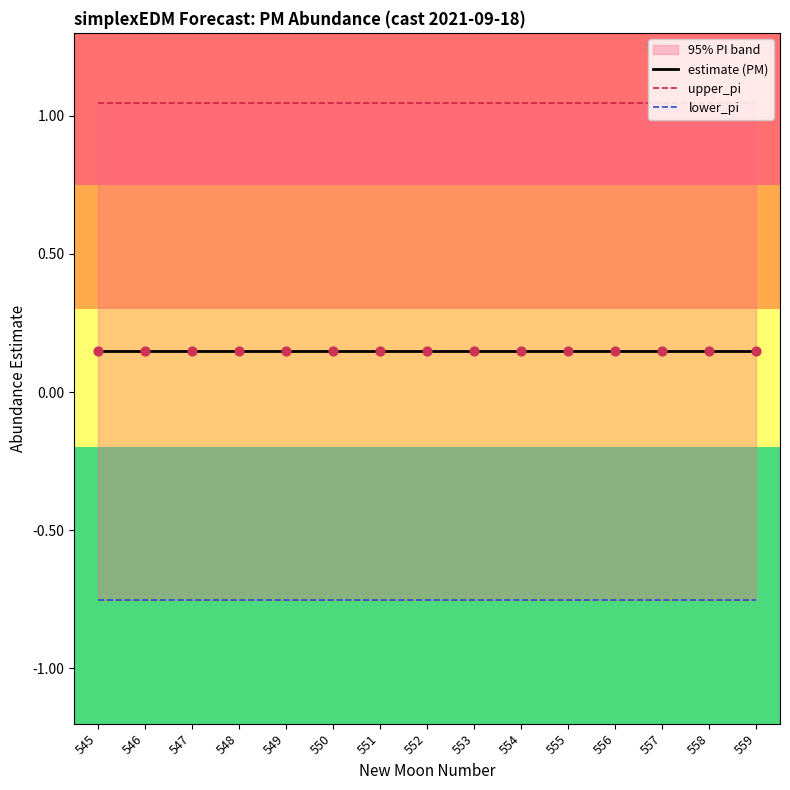

What is the total value across all series at 555?

0.4